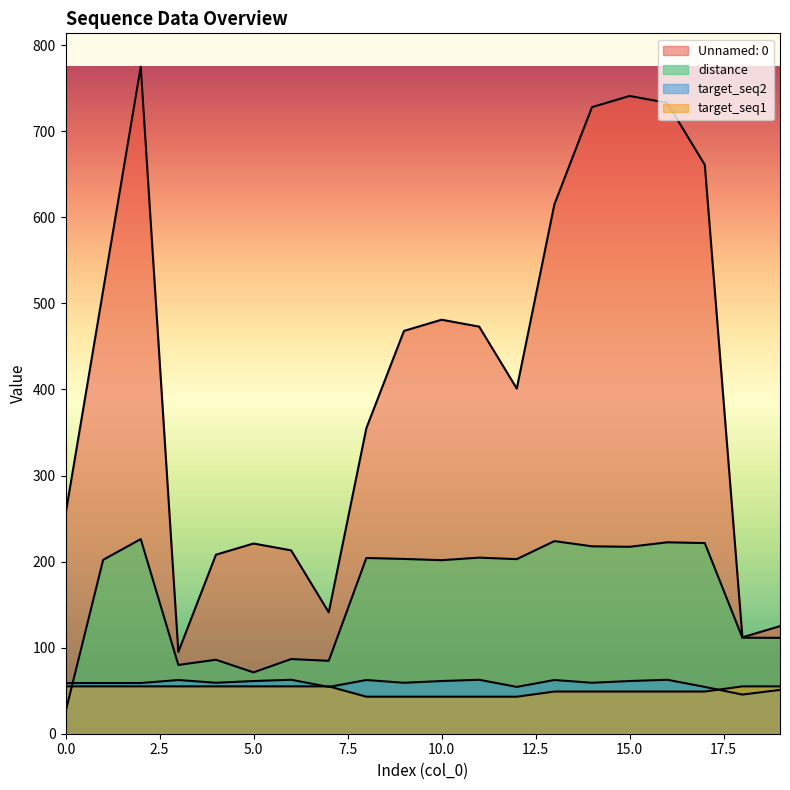

At 8, list the series in order from largest to smallest.

Unnamed: 0, distance, target_seq2, target_seq1